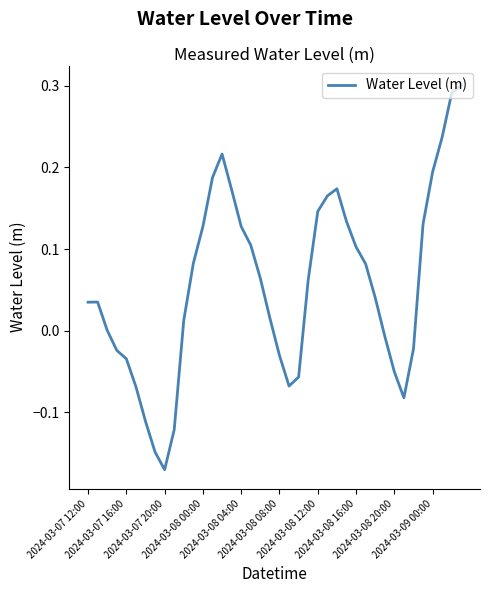

What is the difference between the maximum and minimum values?

0.5